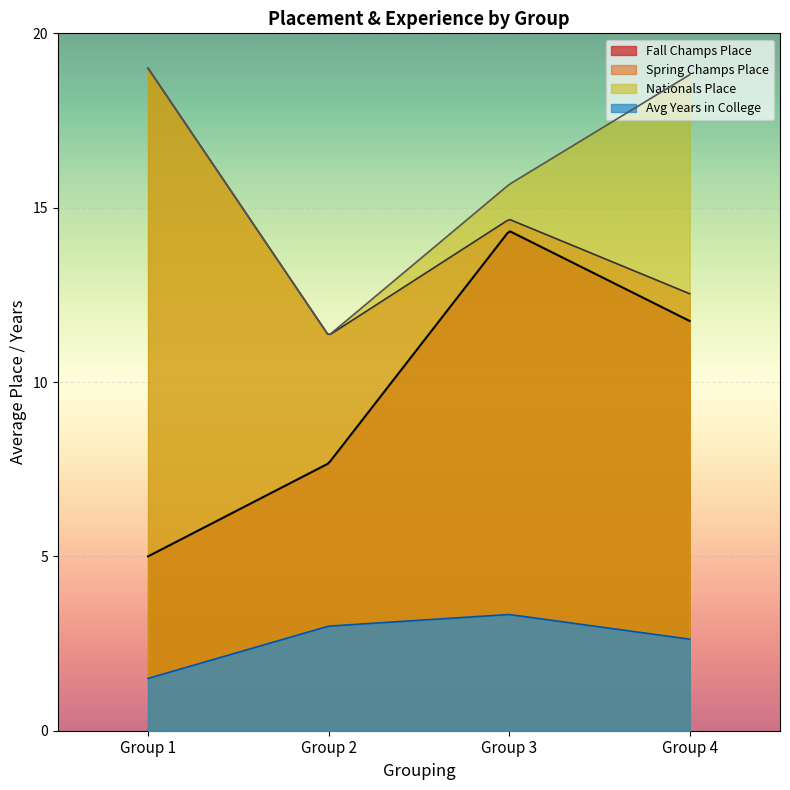

Is it true that Group 3 equals 19 at 4?

True